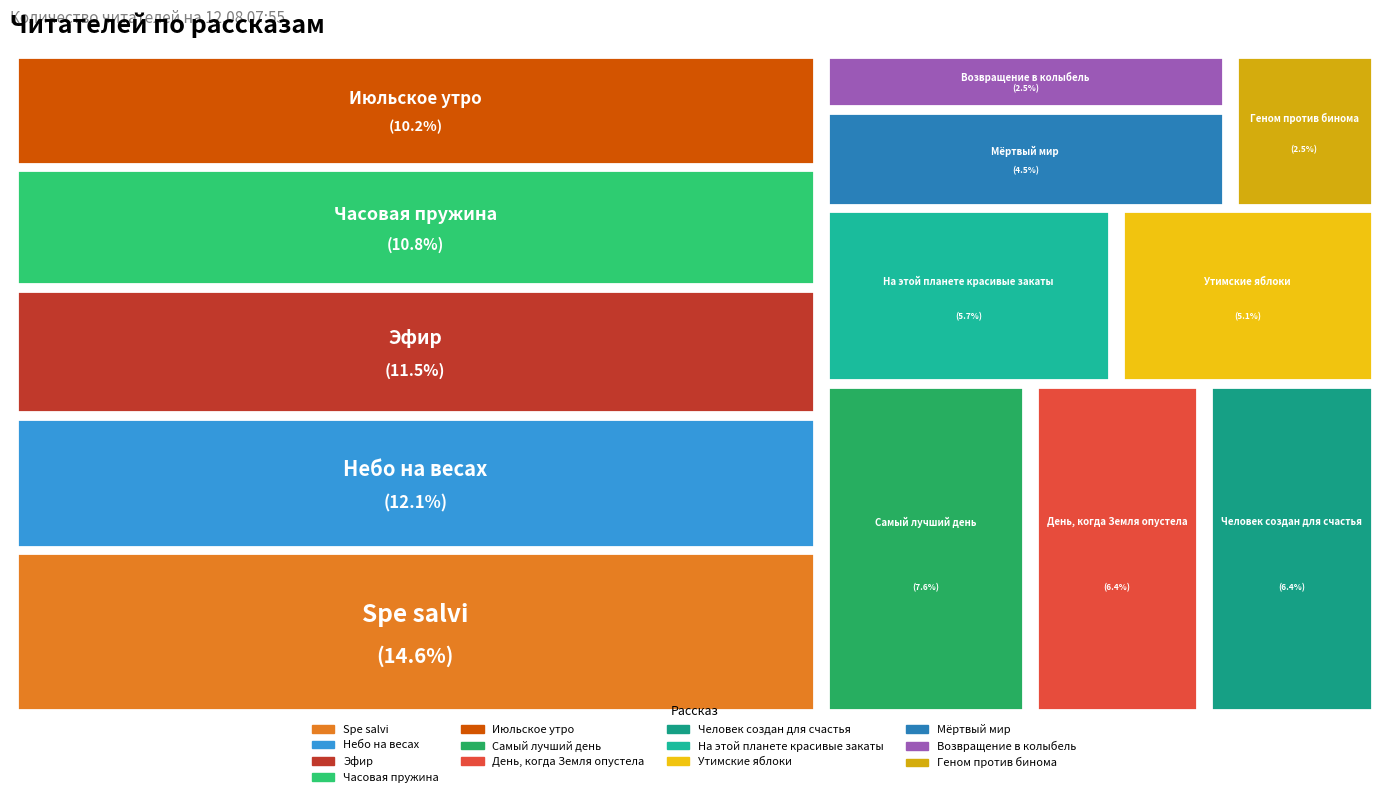

Is Июльское утро the majority of the pie?

No